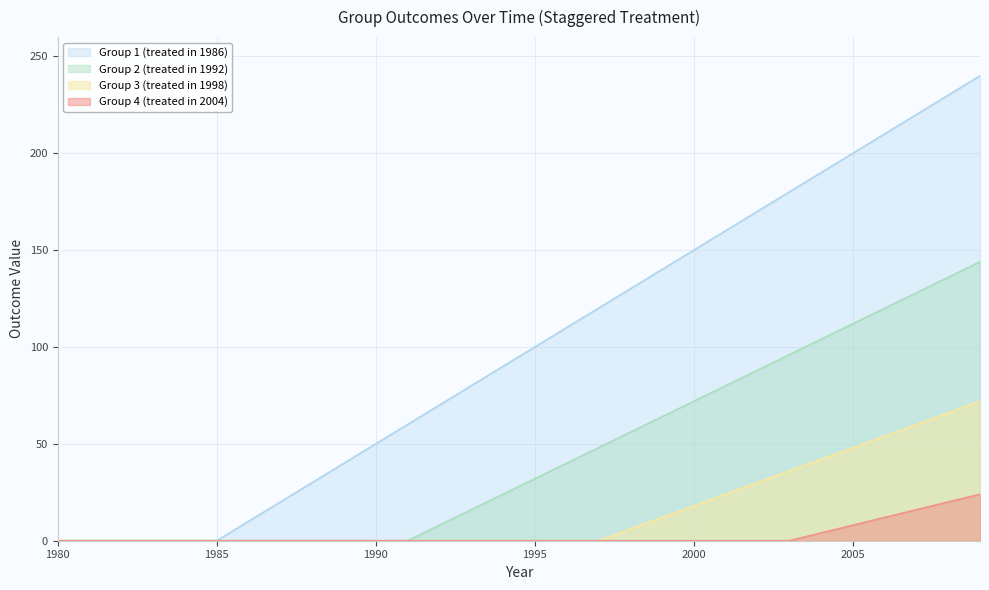

Between 2009 and 1996, which is larger?

2009